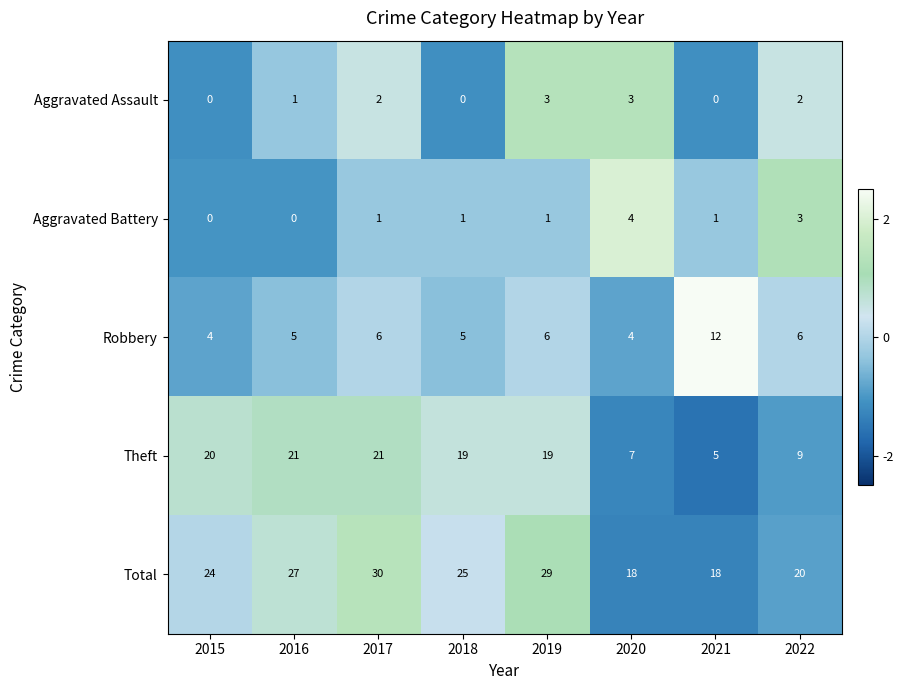

List the series in order of their peak value, highest first.

Total, Theft, Robbery, Aggravated Battery, Aggravated Assault